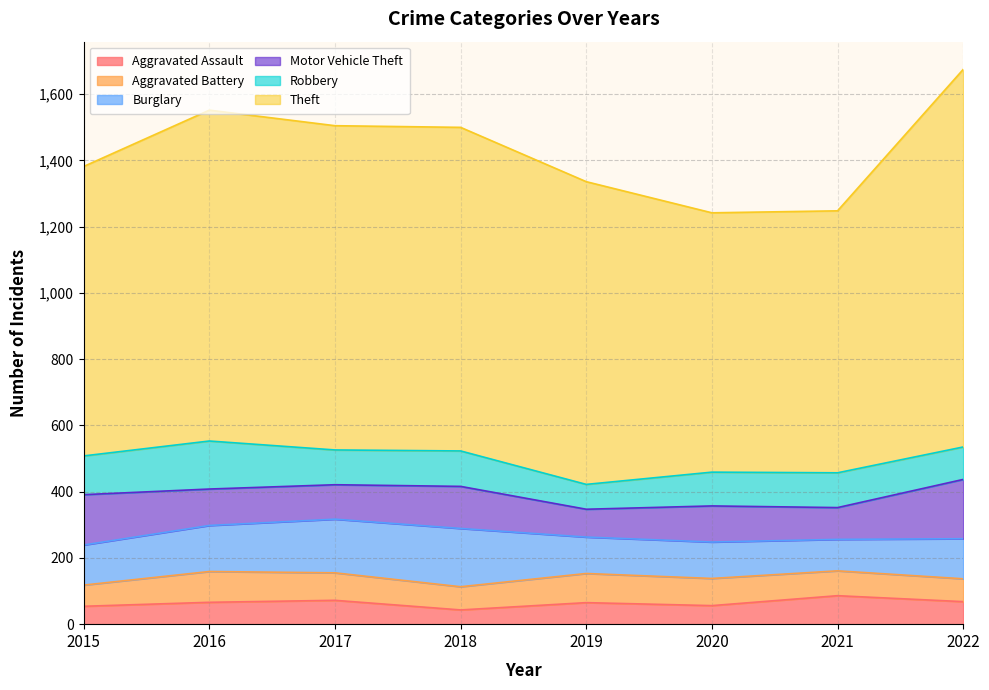

What are all the series names shown in the legend?

Aggravated Assault, Aggravated Battery, Burglary, Motor Vehicle Theft, Robbery, Theft